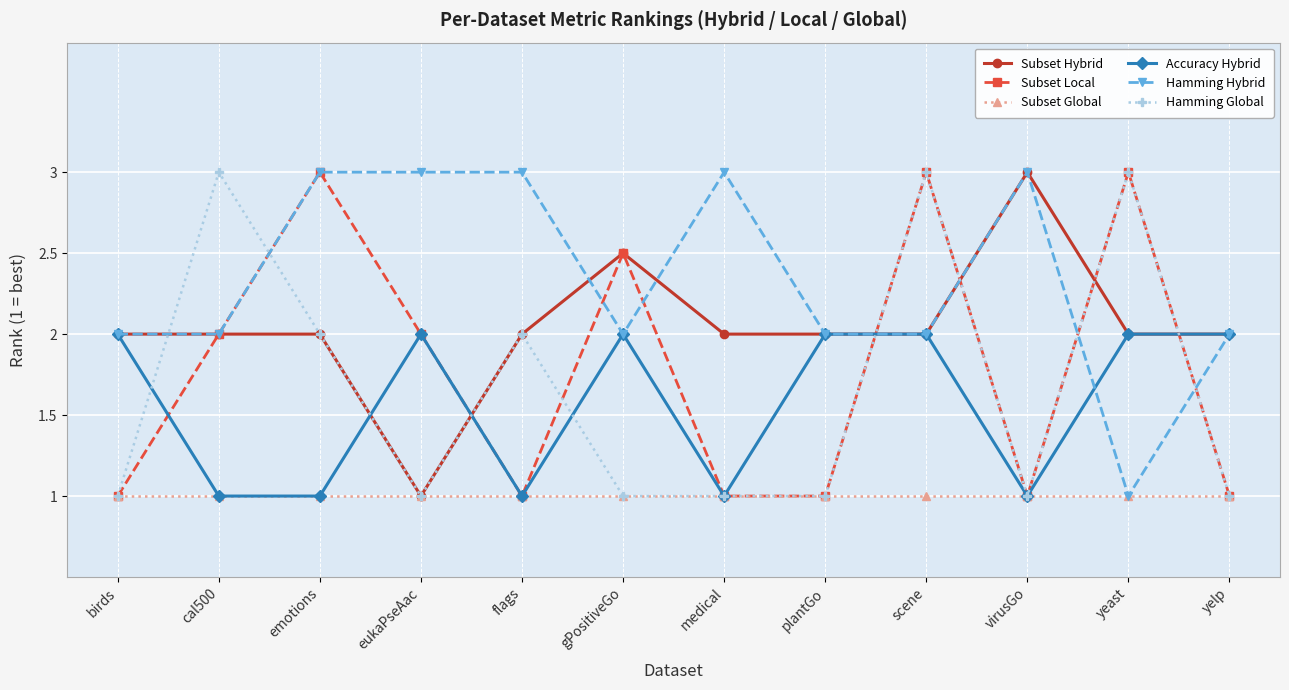

Is this an area chart (filled region under the line)?

No